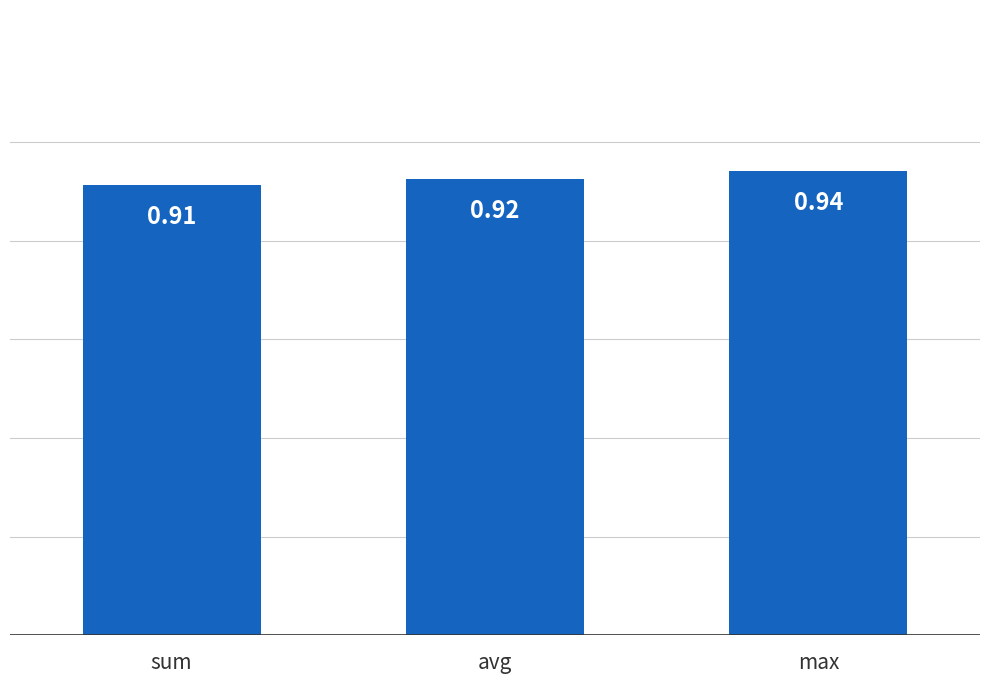

How many categories are shown in the chart?

3